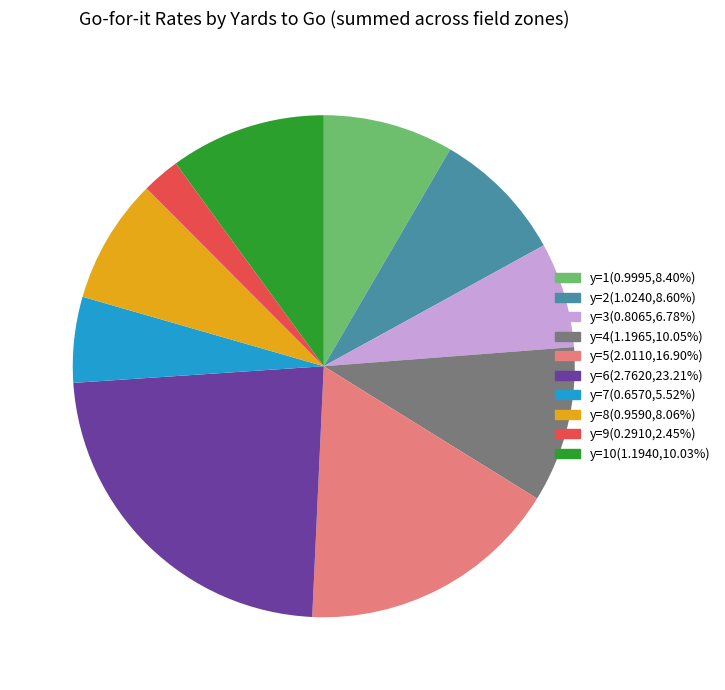

How many segments does this pie chart have?

10